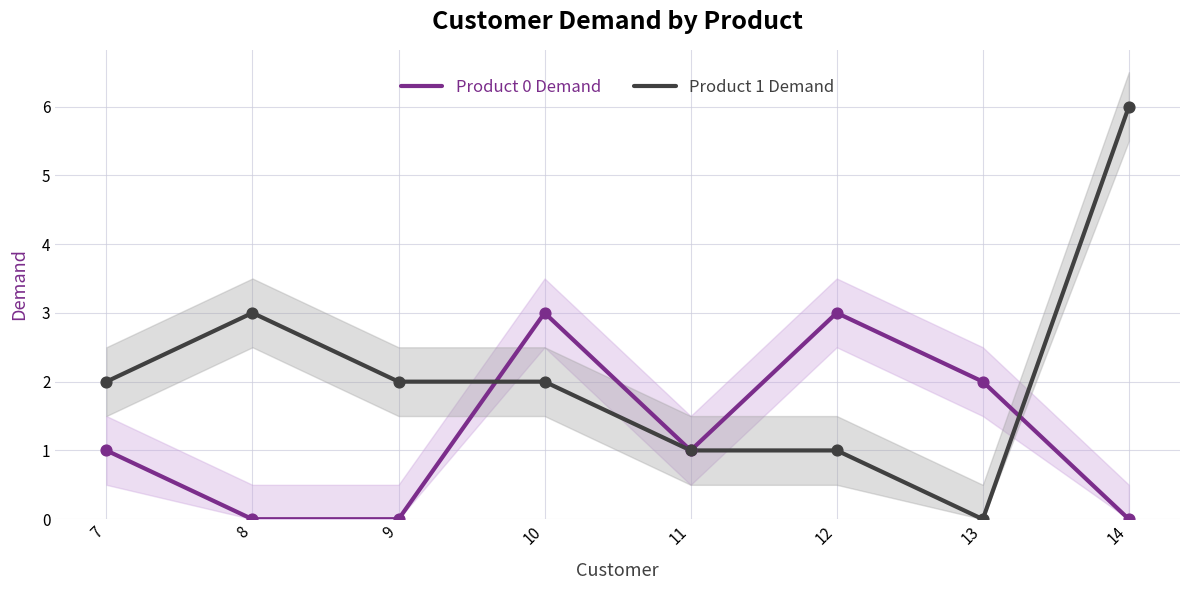

Which series reaches the maximum Y coordinate?

Product 1 Demand